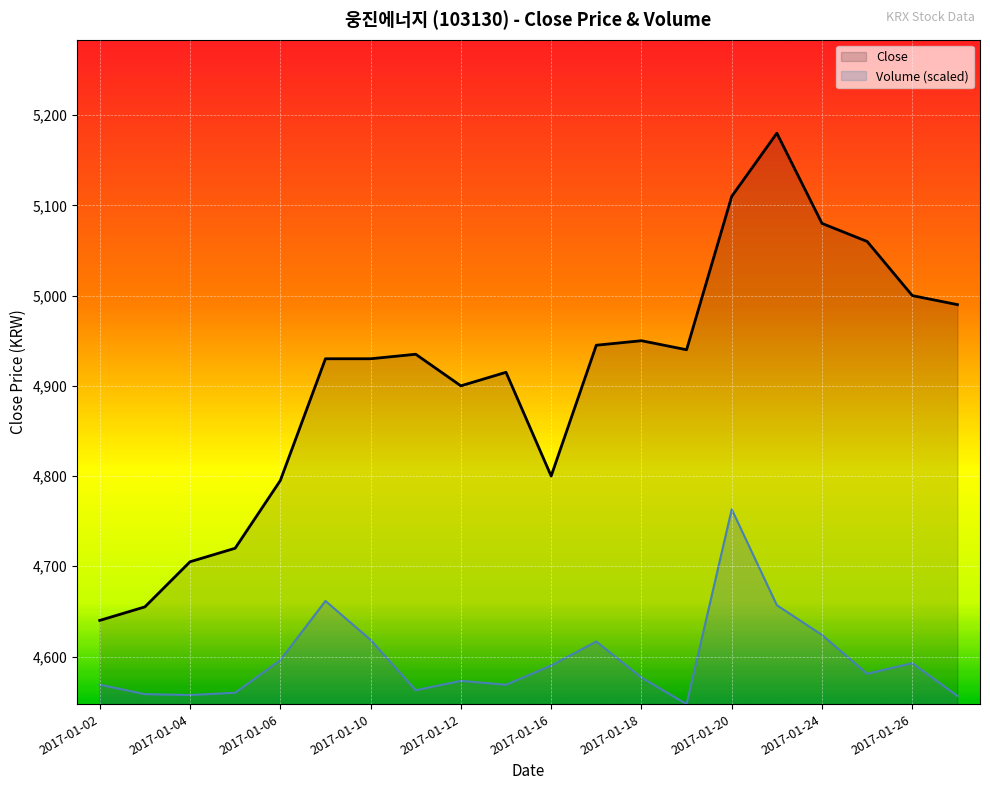

What is the highest value of the Close series?

5180.0